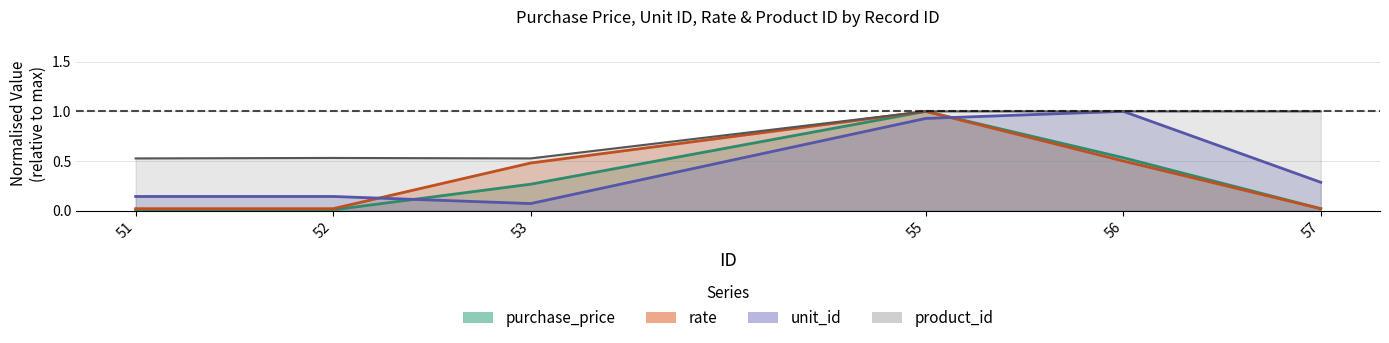

At 56, list the series in order from smallest to largest.

rate, purchase_price, unit_id, product_id